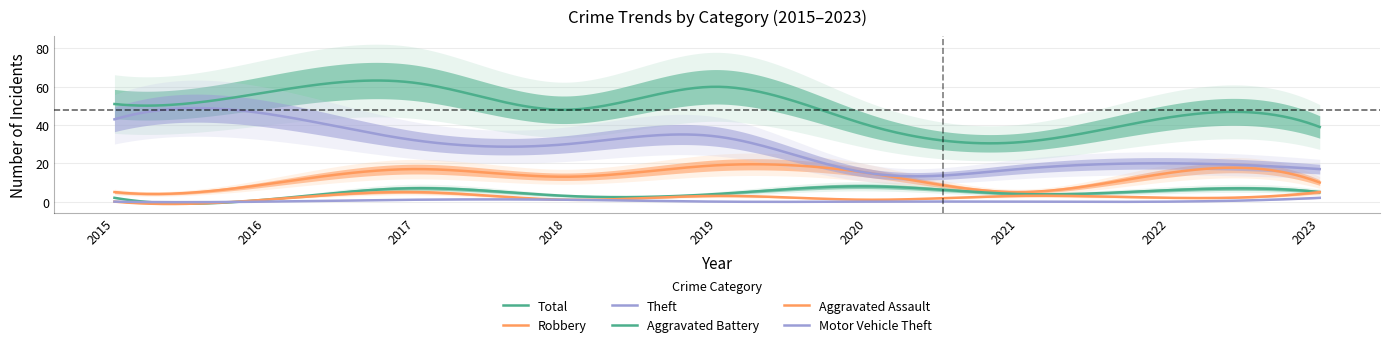

How many series are shown in this chart?

6